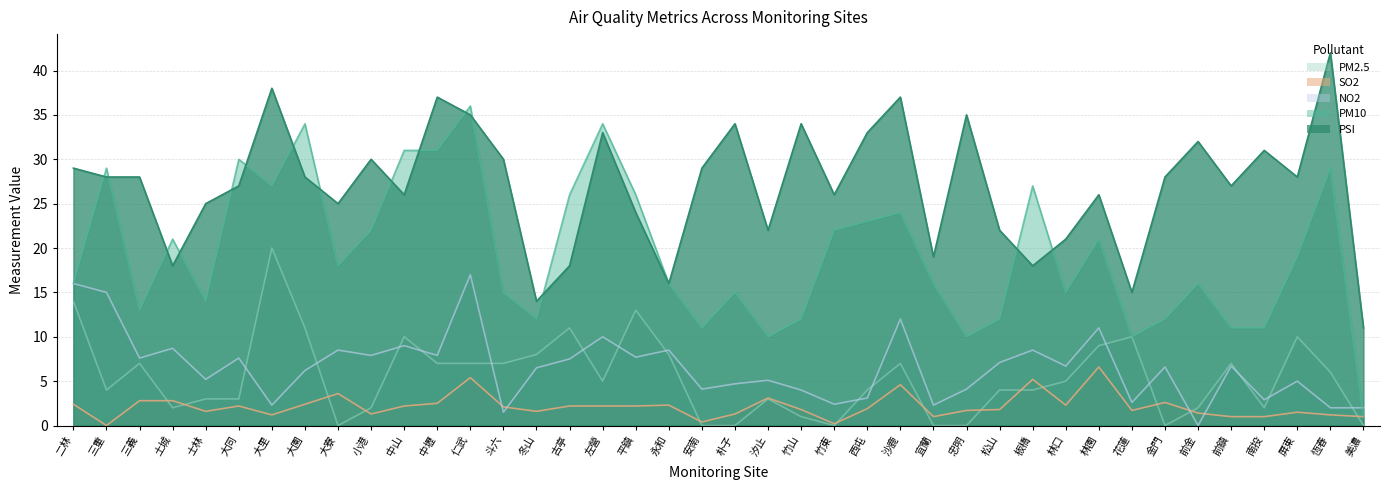

At how many categories does at least one series exceed 27?

23